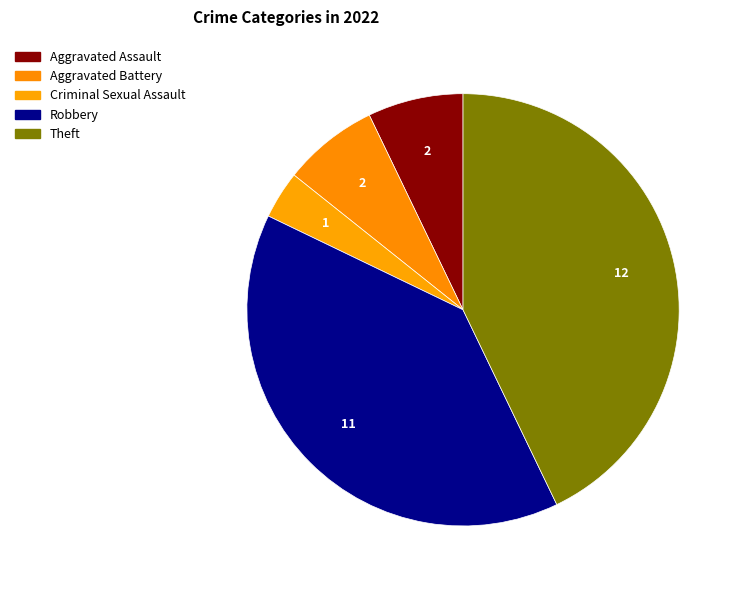

Between Criminal Sexual Assault and Aggravated Assault, which is larger?

Aggravated Assault